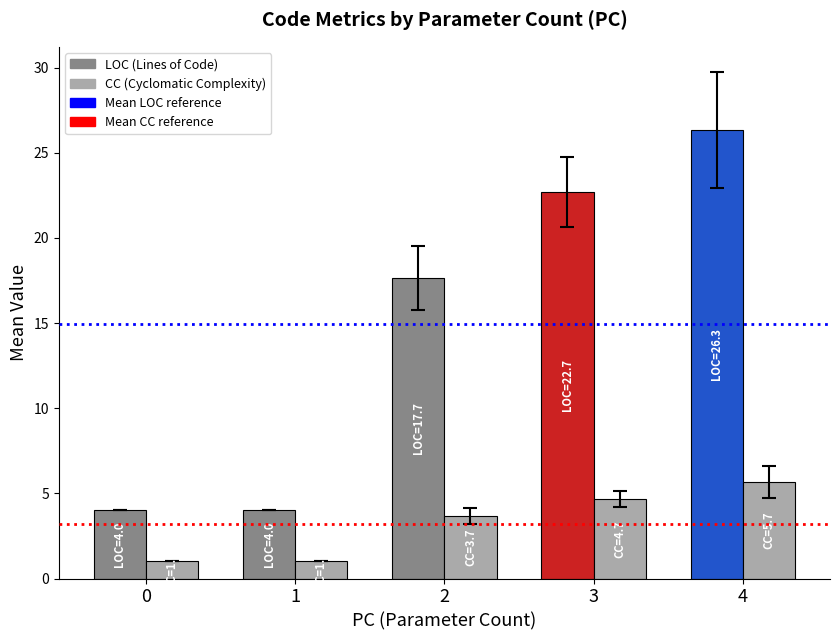

What is the spread (max minus min) of values at 1?

3.0